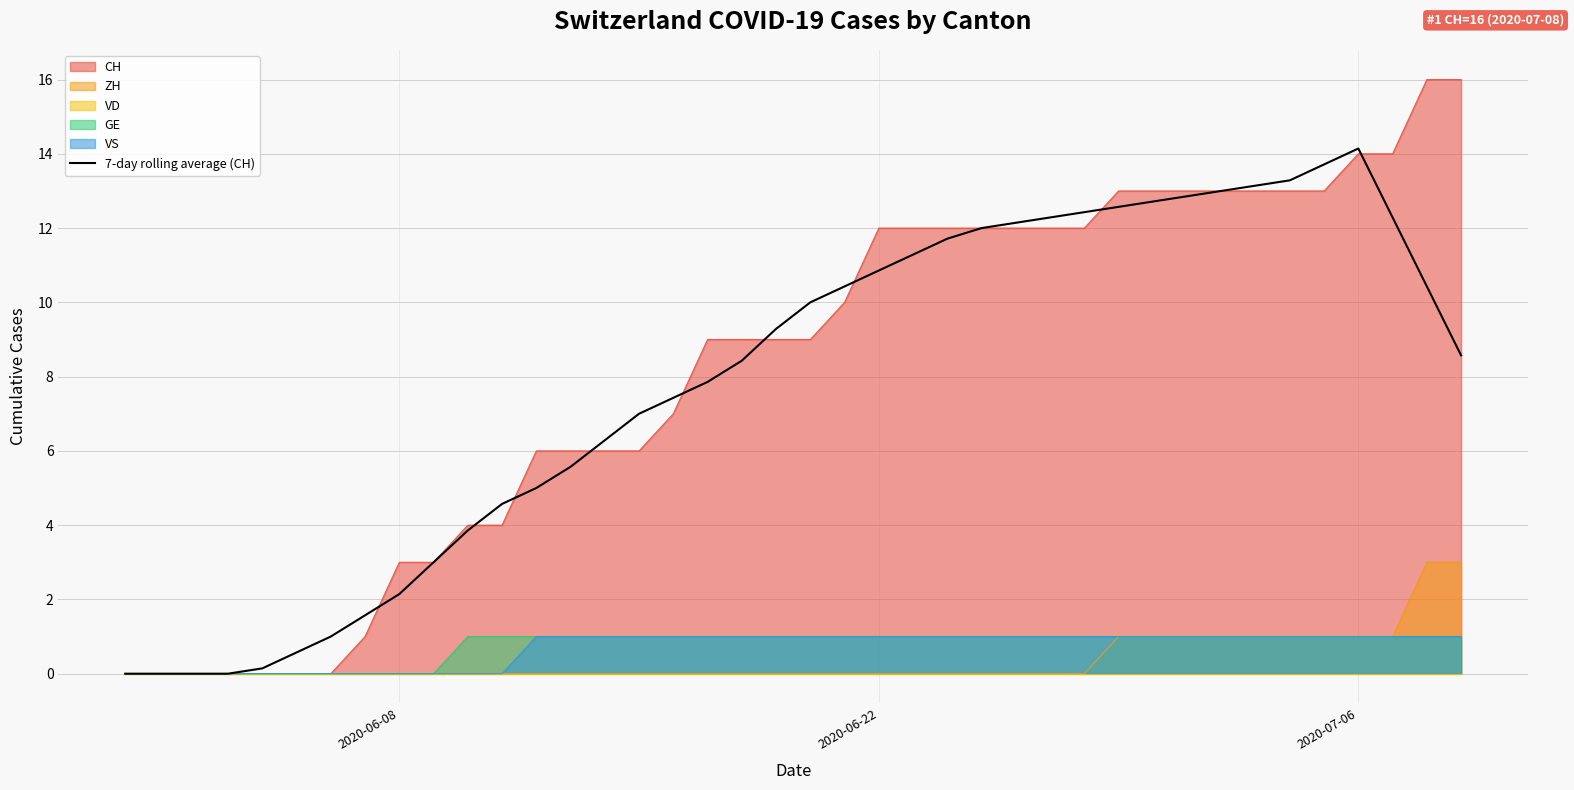

True or false: the data shows 19.2 at 31.

False